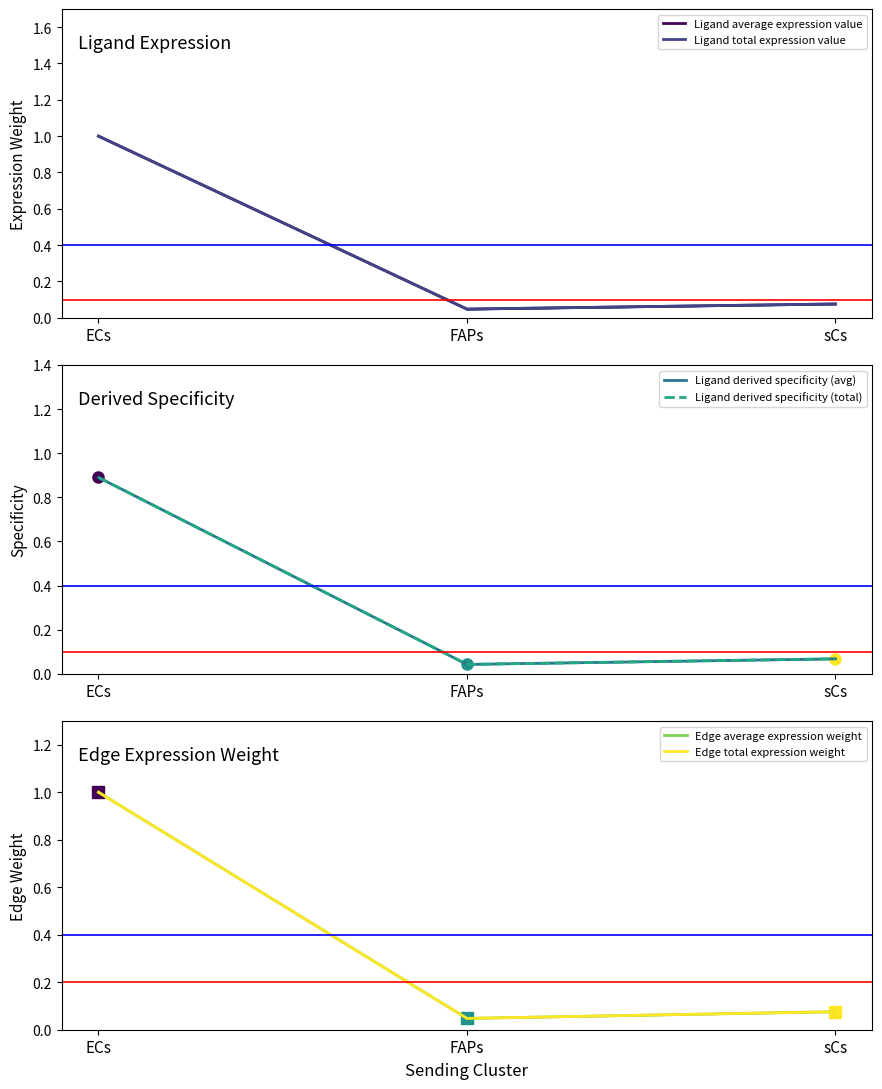

Reading right to left, extract all data points from this chart.

Ligand average expression value: sCs=0.1	FAPs=0.0	ECs=1.0
Ligand total expression value: sCs=0.1	FAPs=0.0	ECs=1.0
Ligand derived specificity (avg): sCs=0.1	FAPs=0.0	ECs=0.9
Ligand derived specificity (total): sCs=0.1	FAPs=0.0	ECs=0.9
Edge average expression weight: sCs=0.1	FAPs=0.0	ECs=1.0
Edge total expression weight: sCs=0.1	FAPs=0.0	ECs=1.0